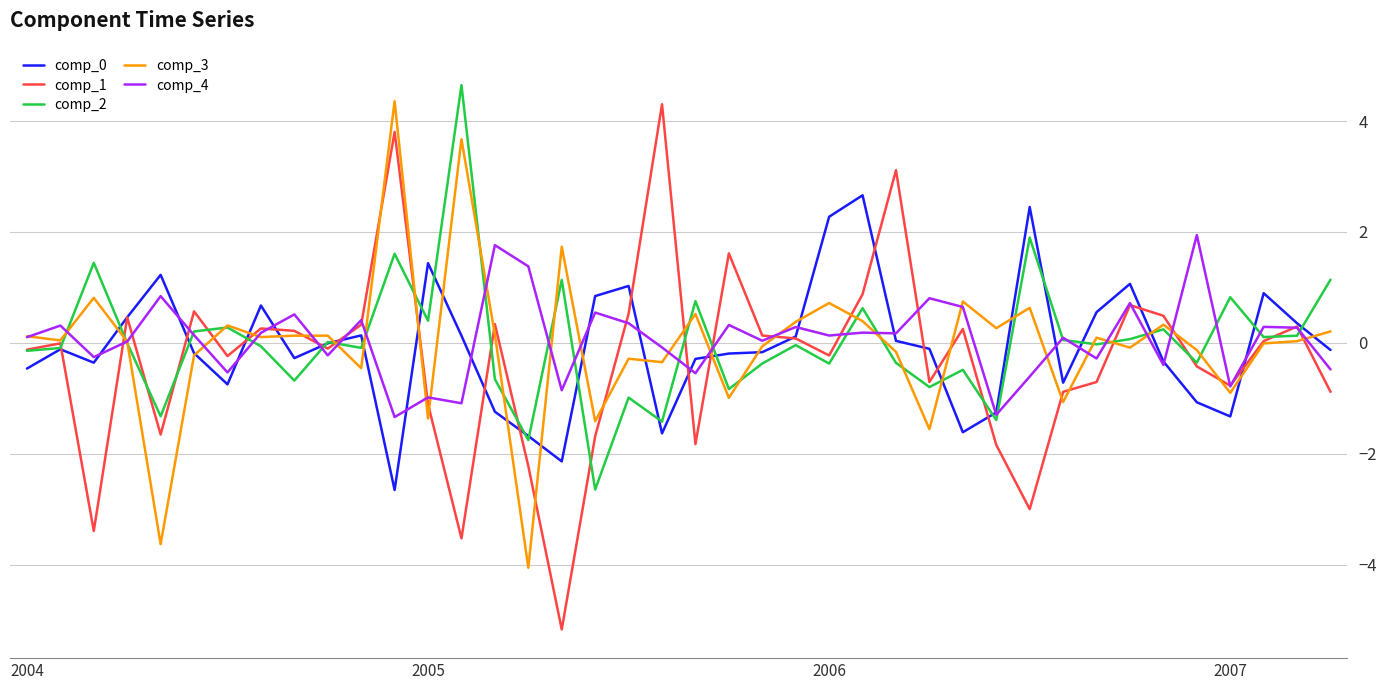

What is the minimum value for comp_1?

-5.2